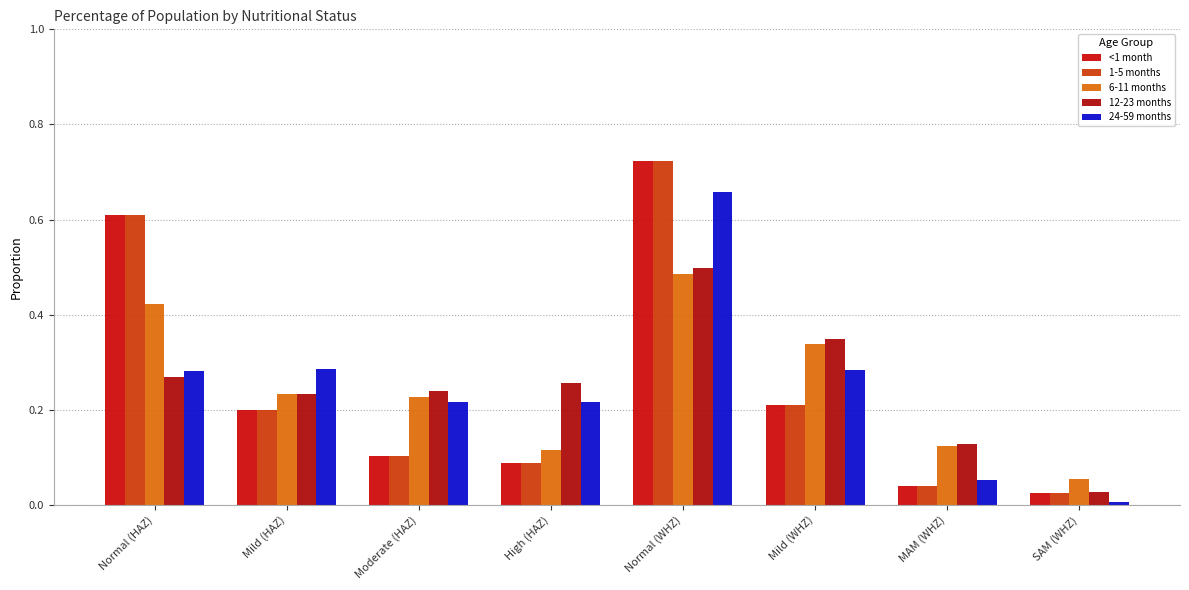

How many bars are there in each group?

5